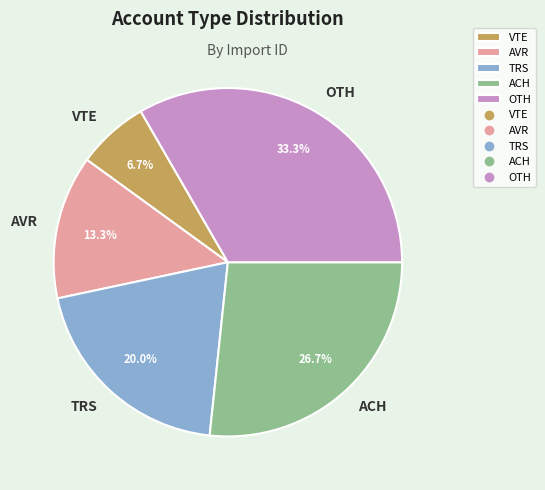

Is the sum of VTE and AVR greater than half?

No